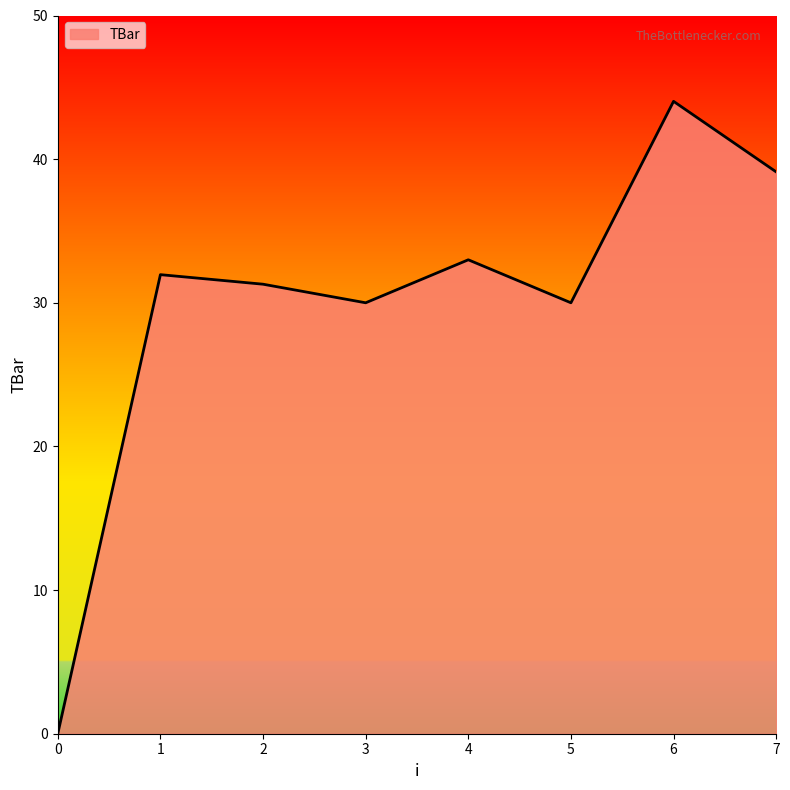

Read the value at 4.

33.0